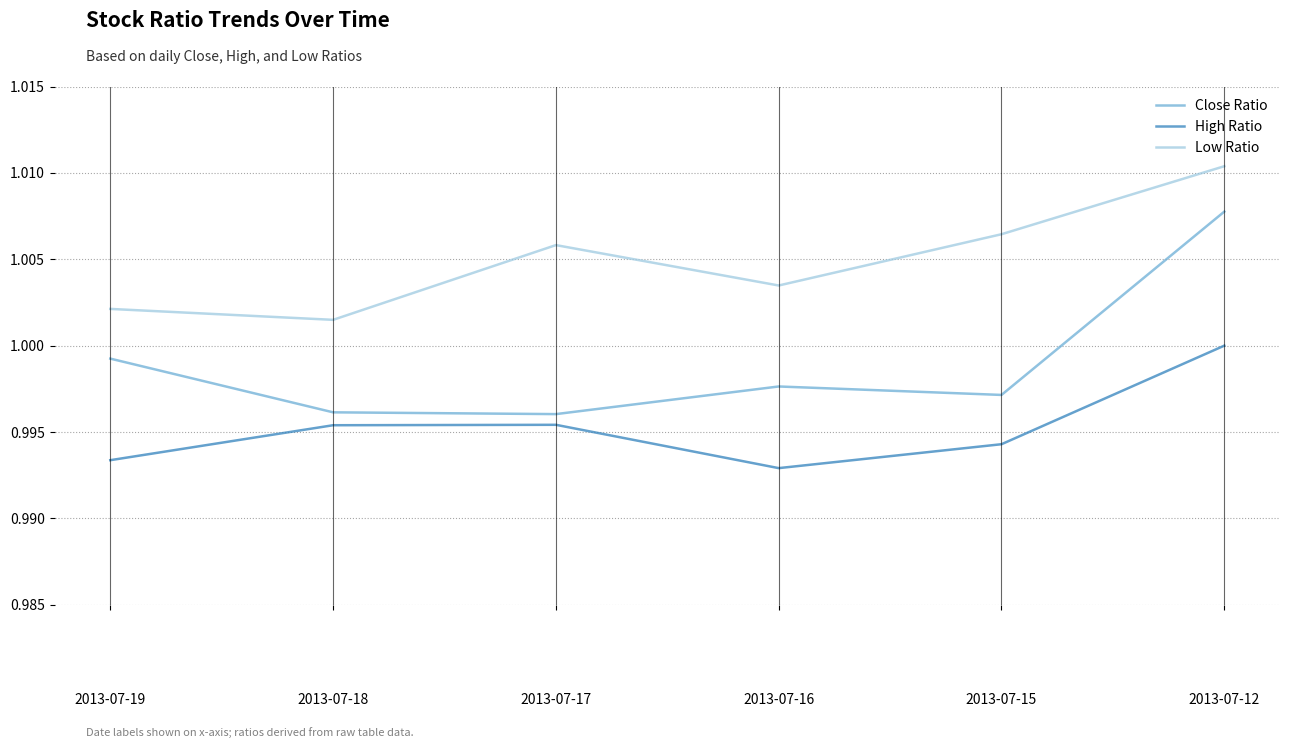

True or false: Close Ratio has a value of 1.0 at 2013-07-16.

True